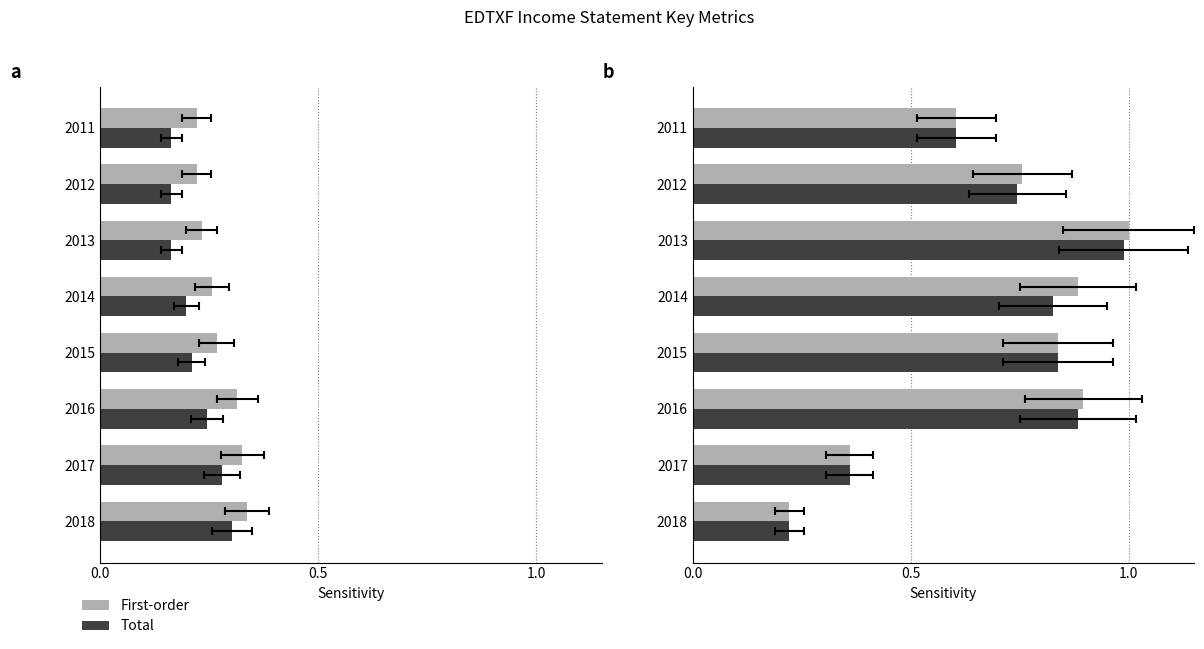

Are the bars horizontal?

Yes